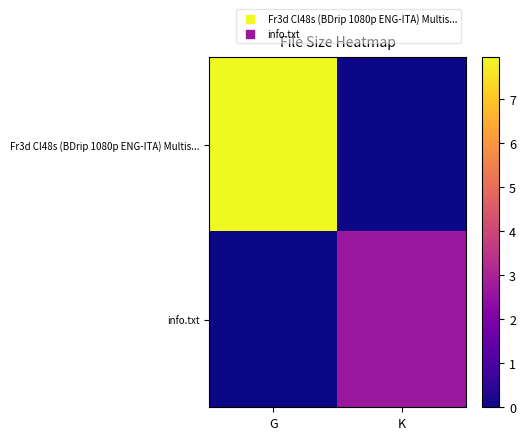

Which category has the lowest value across all series?

K